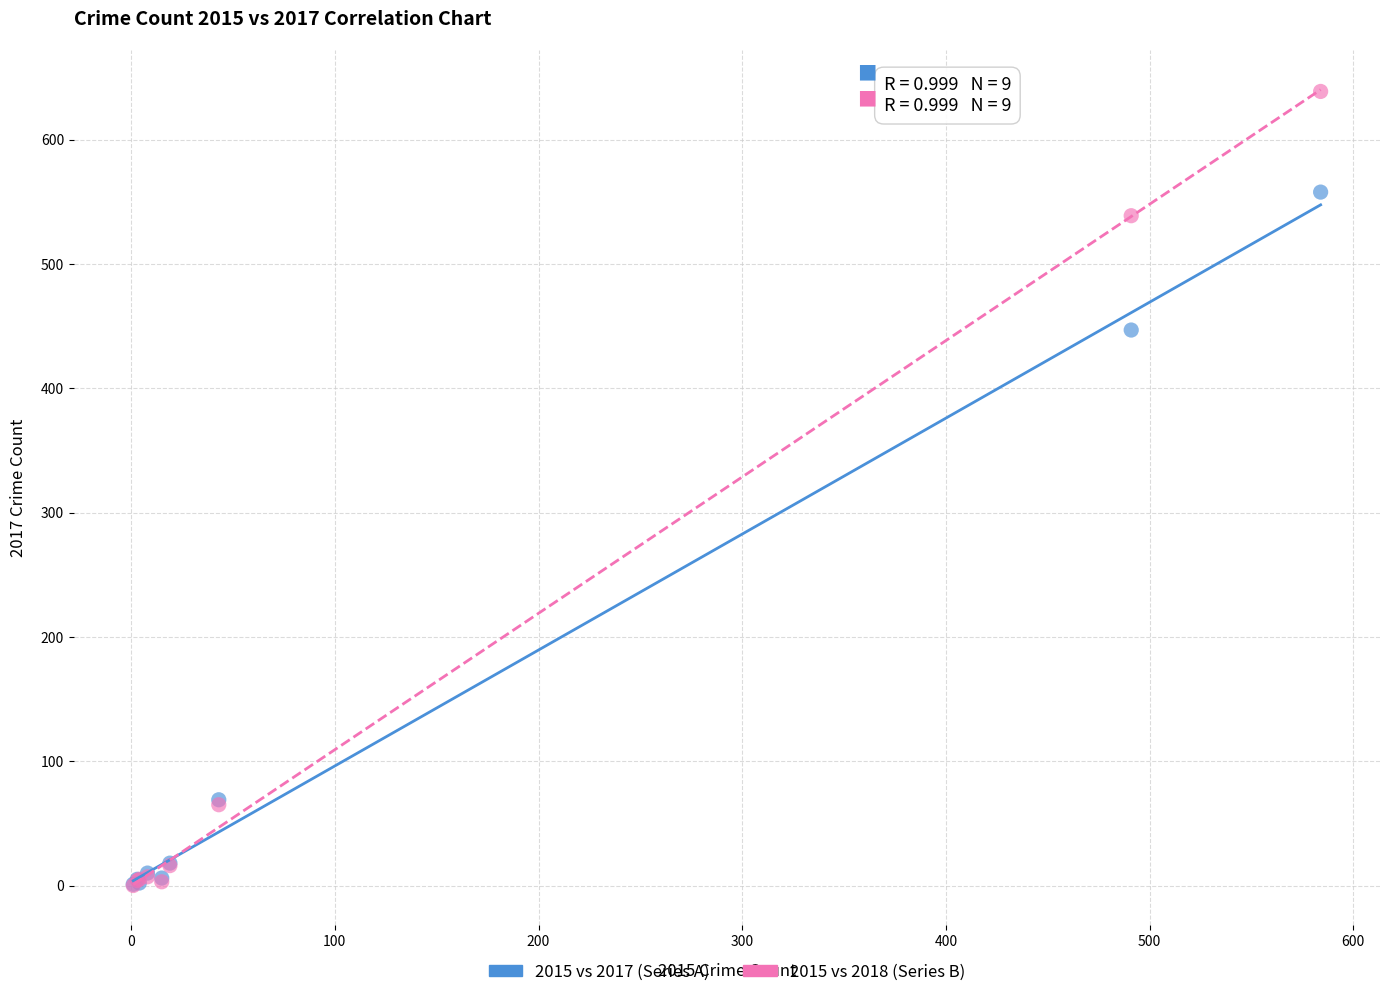

Which series has the widest spread of Y values?

2015 vs 2018 (Series B)